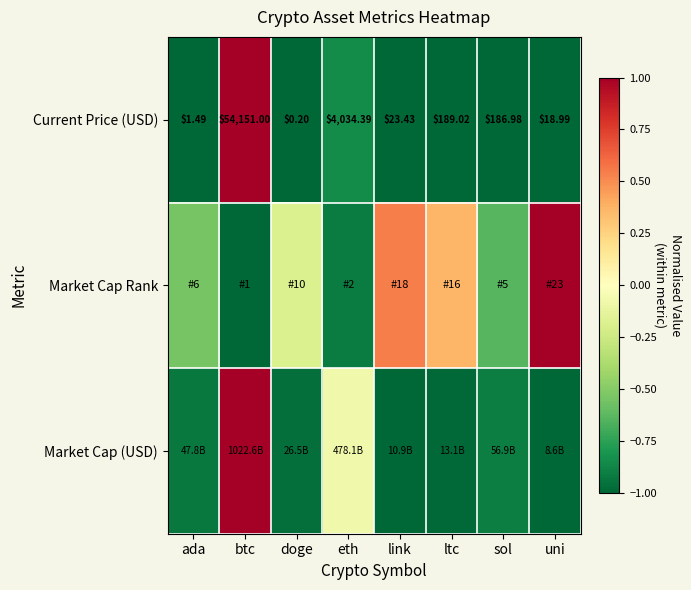

At which label does Current Price (USD) first exceed 186?

btc